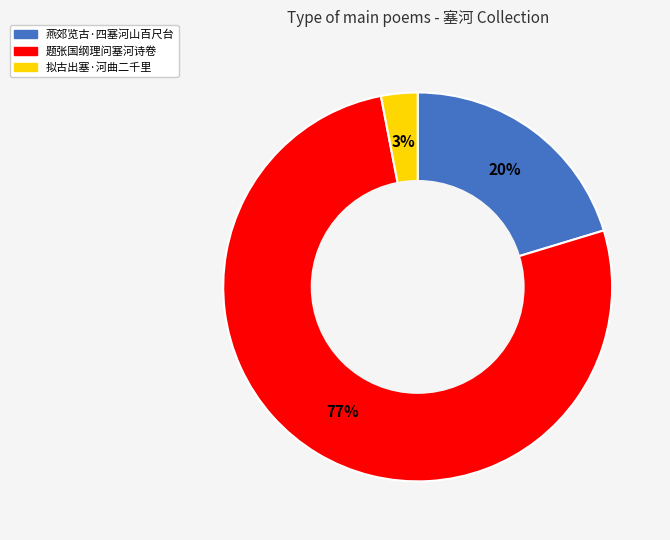

Approximately how many times larger is the value at 燕郊览古·四塞河山百尺台 compared to 题张国纲理问塞河诗卷?

0.3